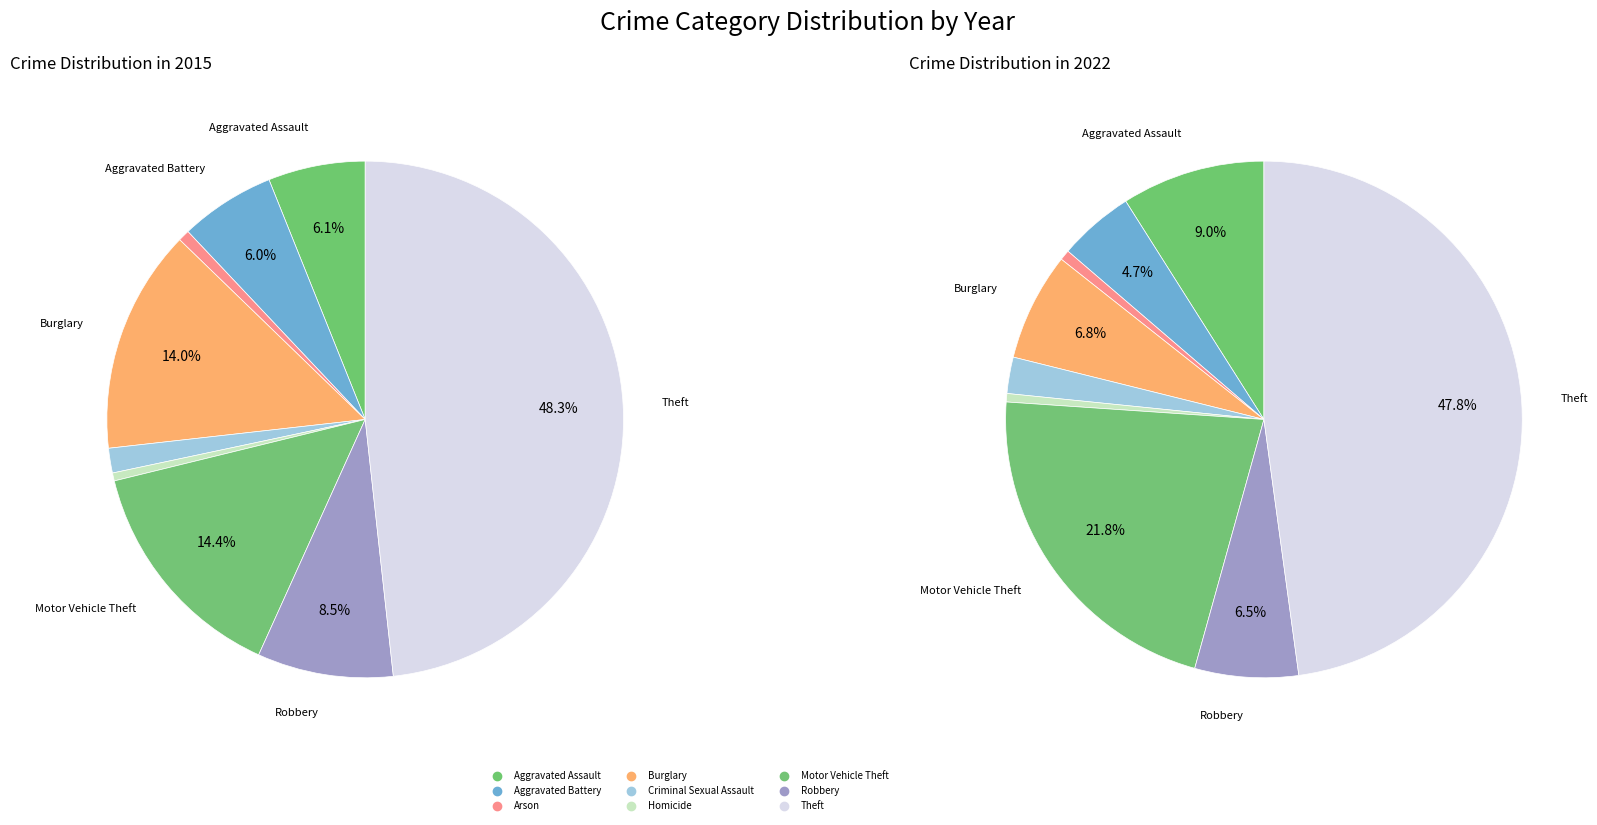

What percentage is NOT represented by Motor Vehicle Theft?

85.6%